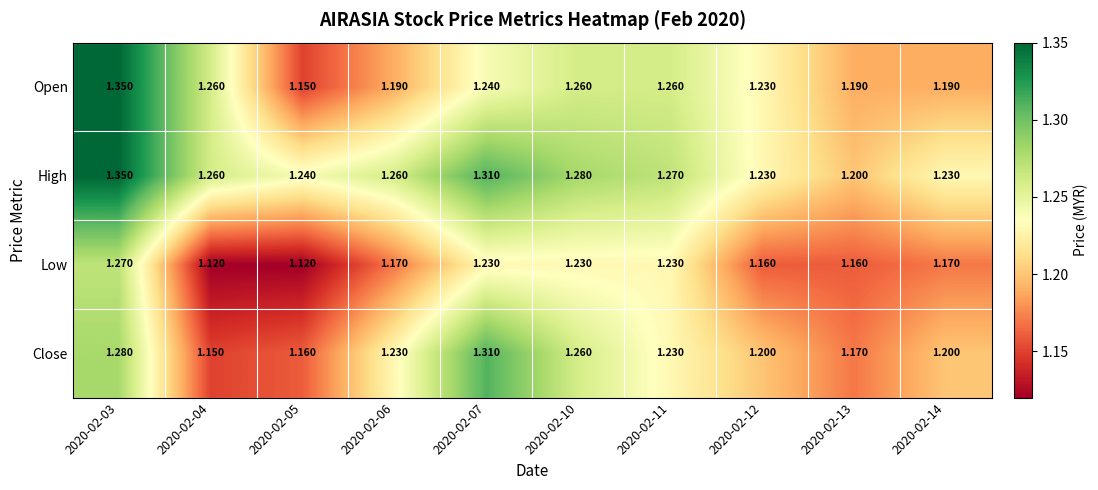

Rank the series by their average value, from lowest to highest.

Low, Close, Open, High